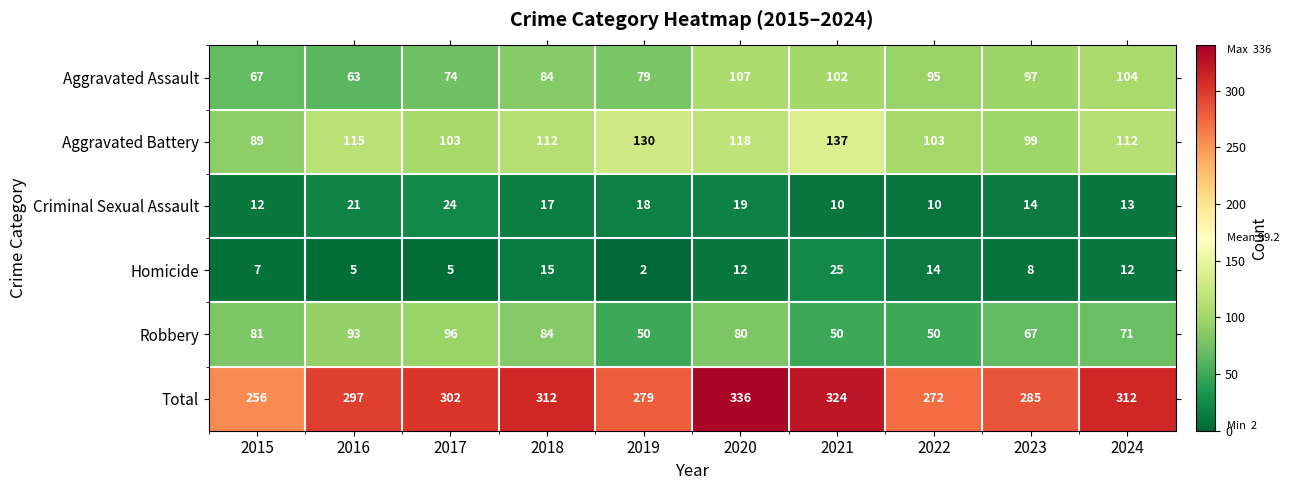

Which series changed the most between 2023 and 2024?

Total